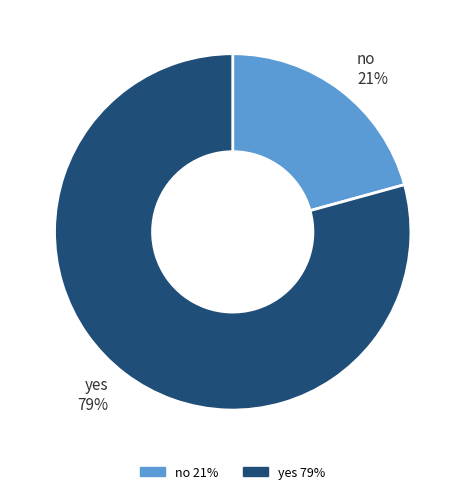

Between yes and no, which is larger?

yes